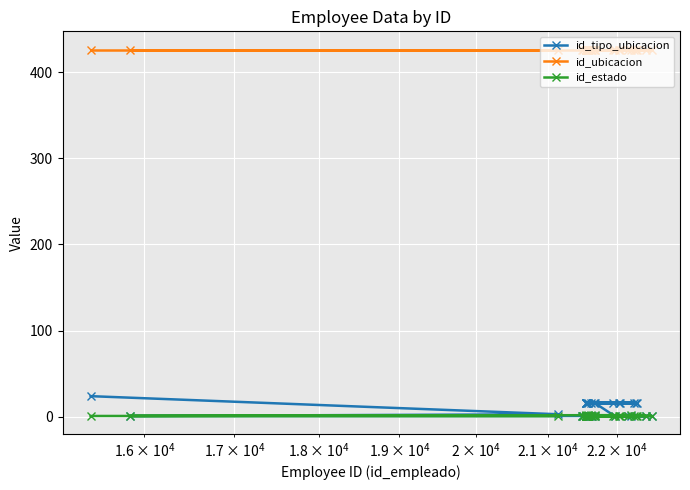

What is the value of the id_tipo_ubicacion point at the 29th from the left?

16